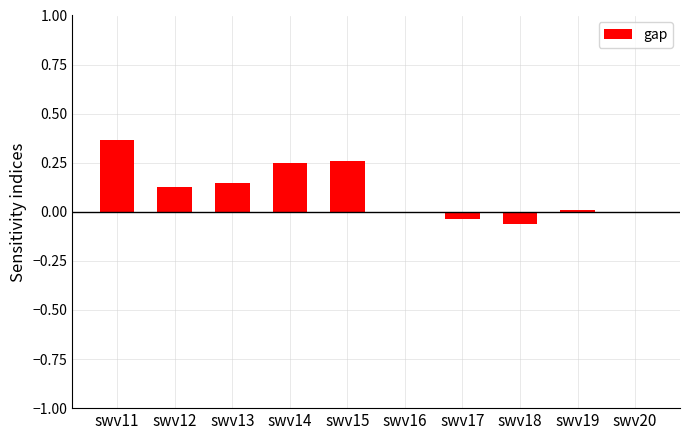

True or false: the data shows 0.6 at swv11.

False